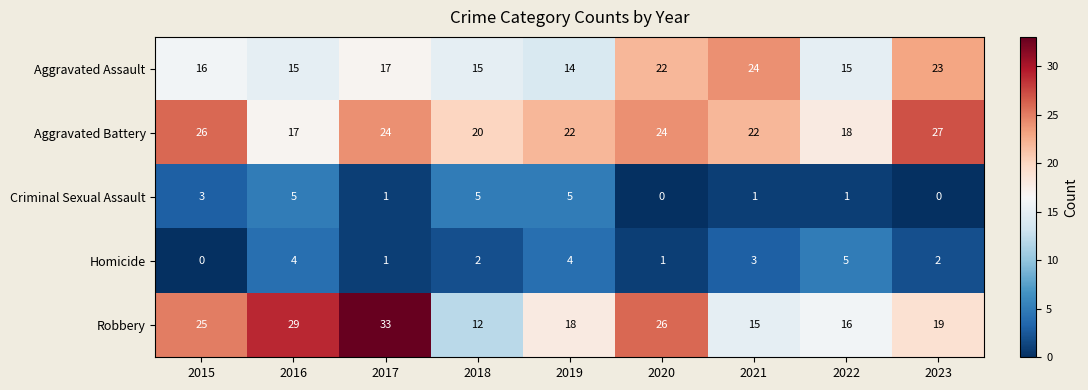

Which label corresponds to the largest value in the chart?

2017